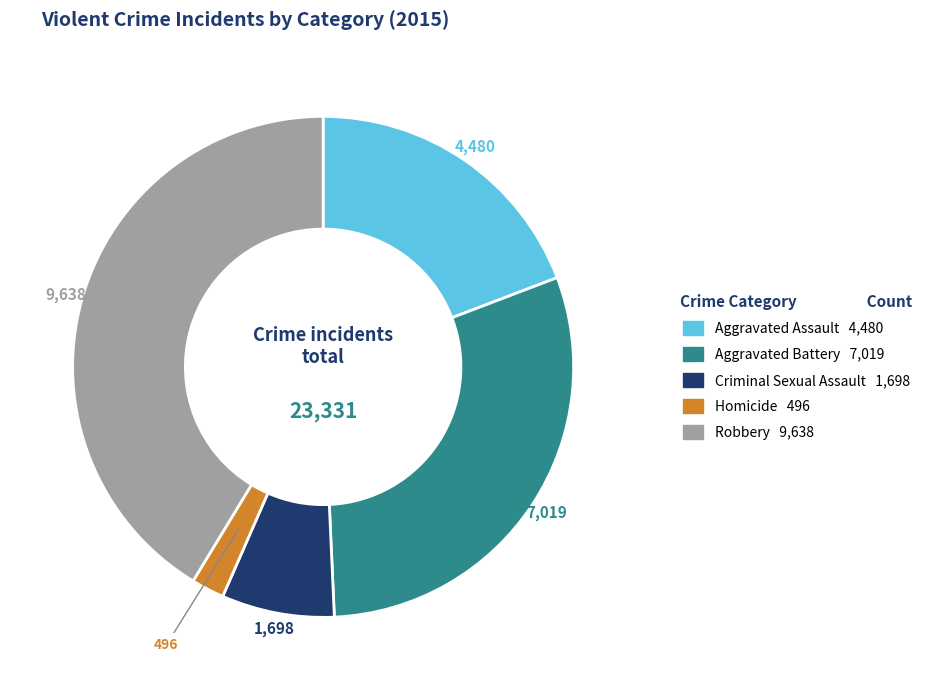

Approximately how many times larger is the value at Aggravated Assault compared to Criminal Sexual Assault?

2.6